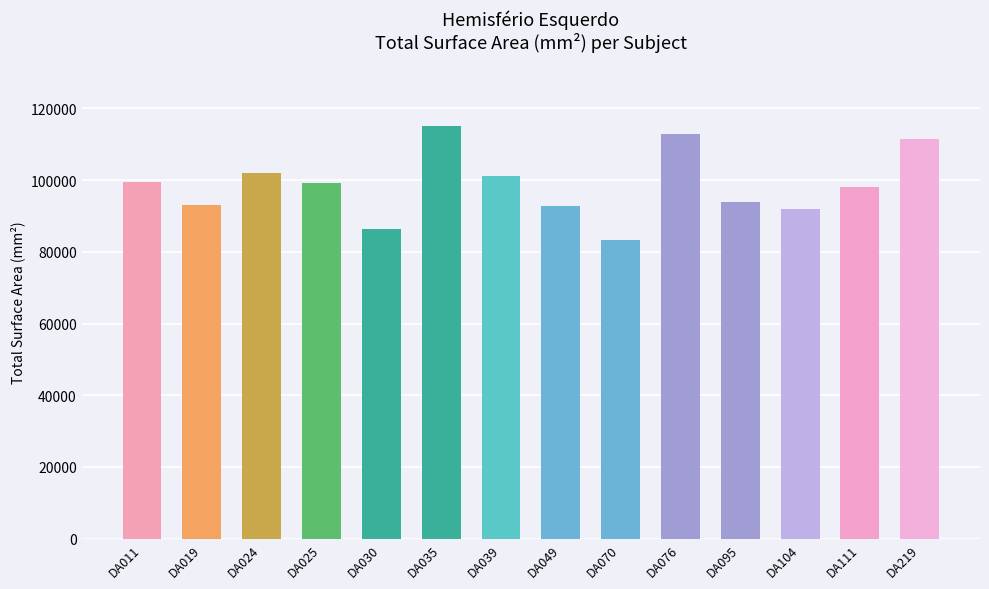

What is the average value?

98627